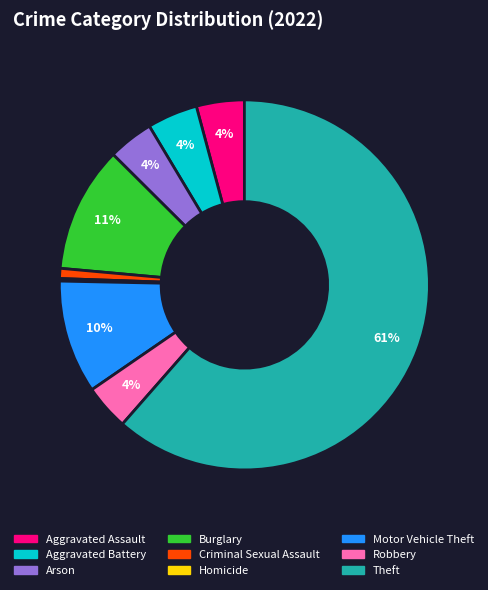

Which slice is the largest?

Theft